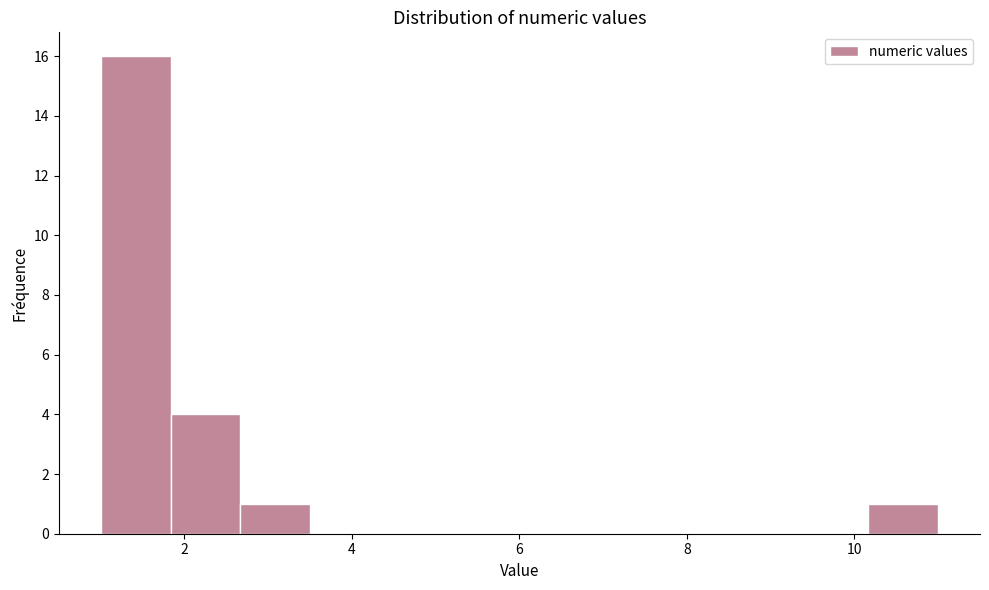

How tall is the bar that spans 1.8 to 2.6 on the x-axis? Neither the bar edges nor the heights are printed on the chart, so give them approximately, as read against the axes.

4